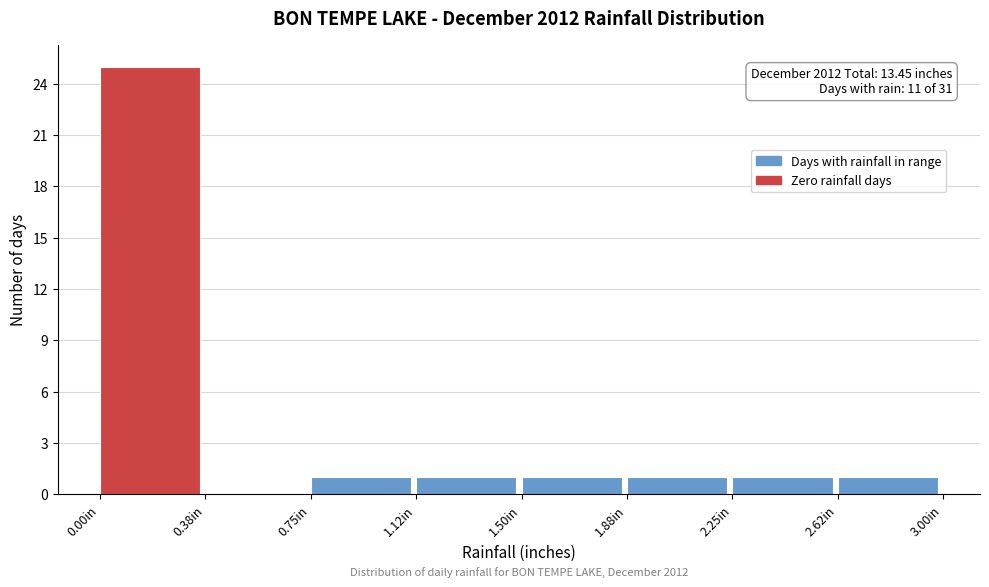

Which range on the x-axis has the tallest bar?

0.000 to 0.375